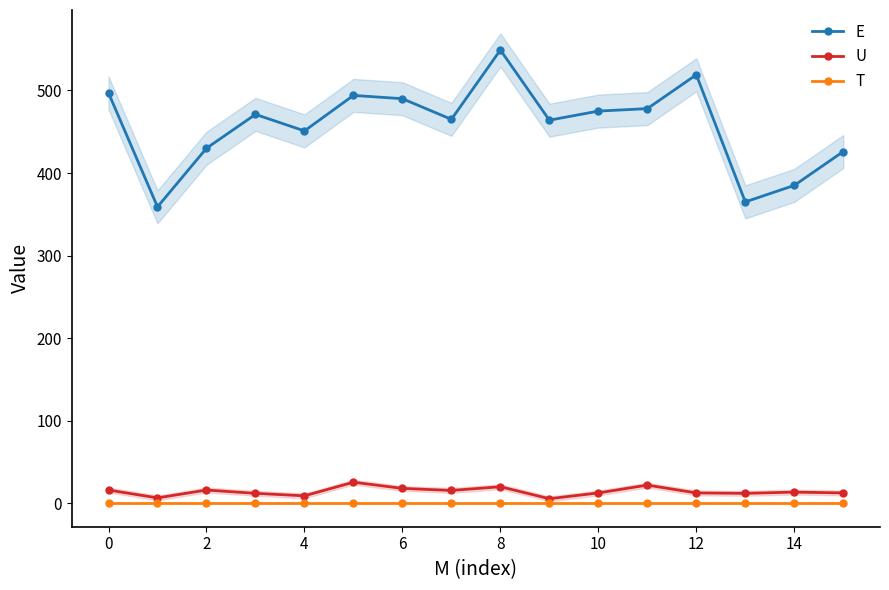

What is the value of the E point at the 13th from the left?

465.0